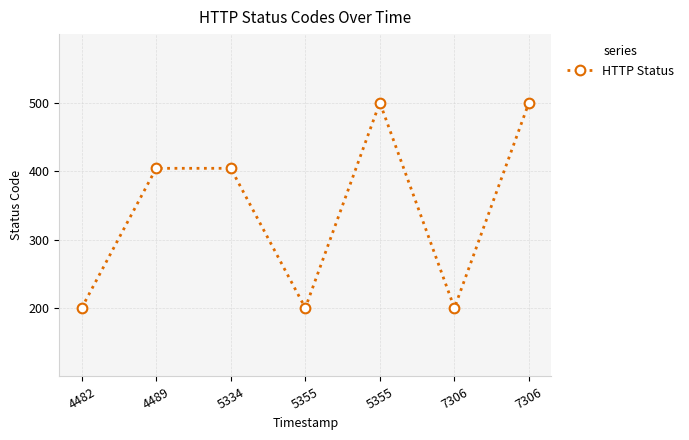

At which category does the data reach its first local peak?

5355